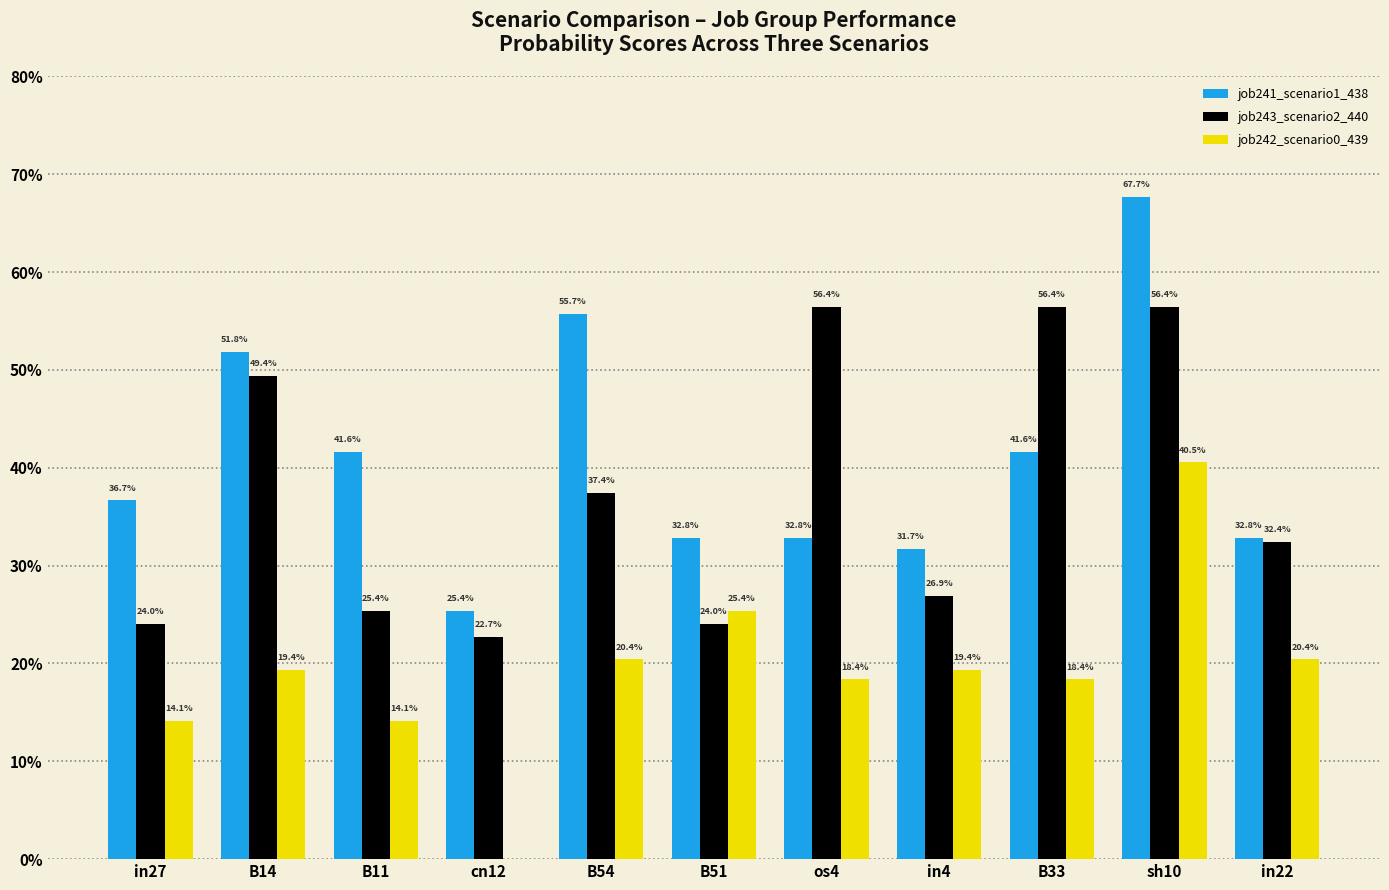

Reading right to left, extract all data points from this chart.

job241_scenario1_438: in22=0.3	sh10=0.7	B33=0.4	in4=0.3	os4=0.3	B51=0.3	B54=0.6	cn12=0.3	B11=0.4	B14=0.5	in27=0.4
job243_scenario2_440: in22=0.3	sh10=0.6	B33=0.6	in4=0.3	os4=0.6	B51=0.2	B54=0.4	cn12=0.2	B11=0.3	B14=0.5	in27=0.2
job242_scenario0_439: in22=0.2	sh10=0.4	B33=0.2	in4=0.2	os4=0.2	B51=0.3	B54=0.2	cn12=0.0	B11=0.1	B14=0.2	in27=0.1